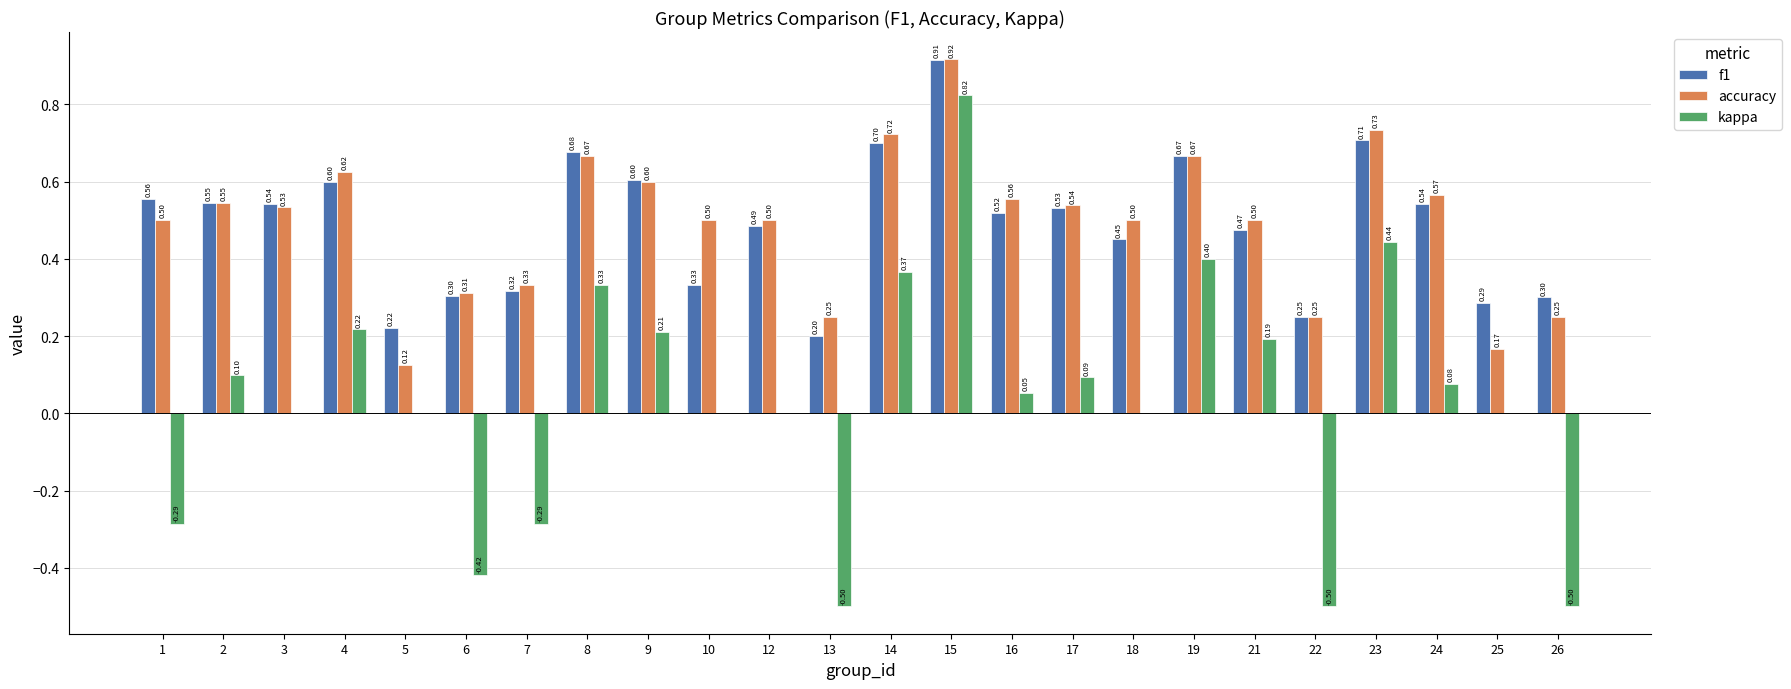

Does the chart contain stacked bars?

No